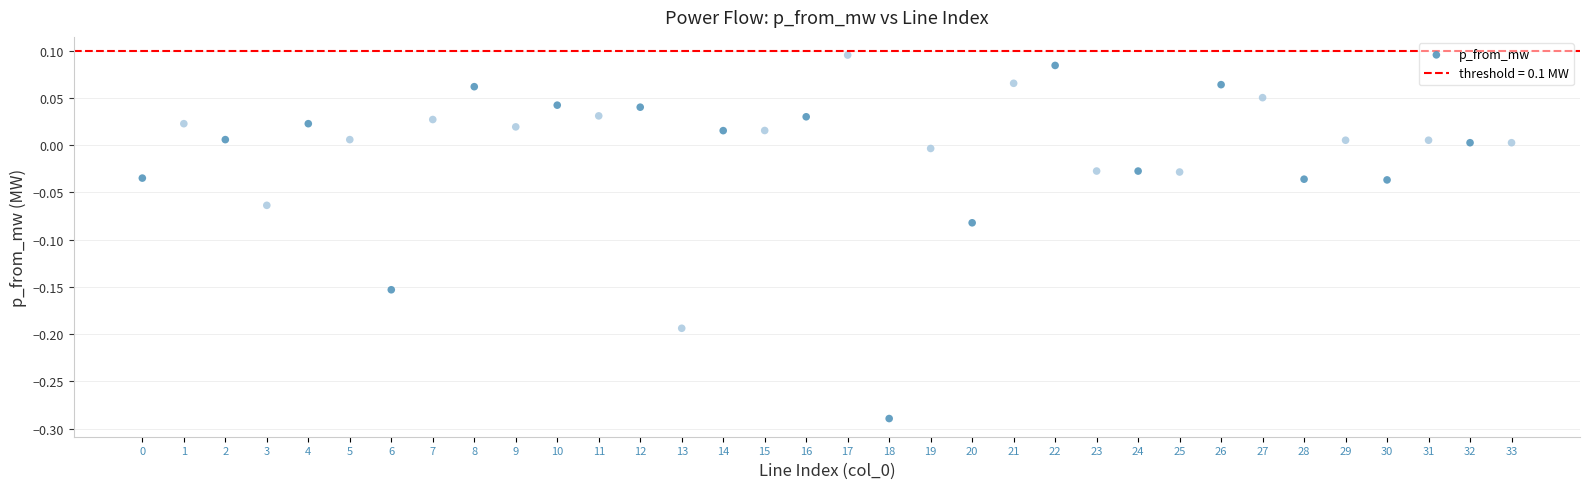

What is the range of Y values (max minus min)?

0.4